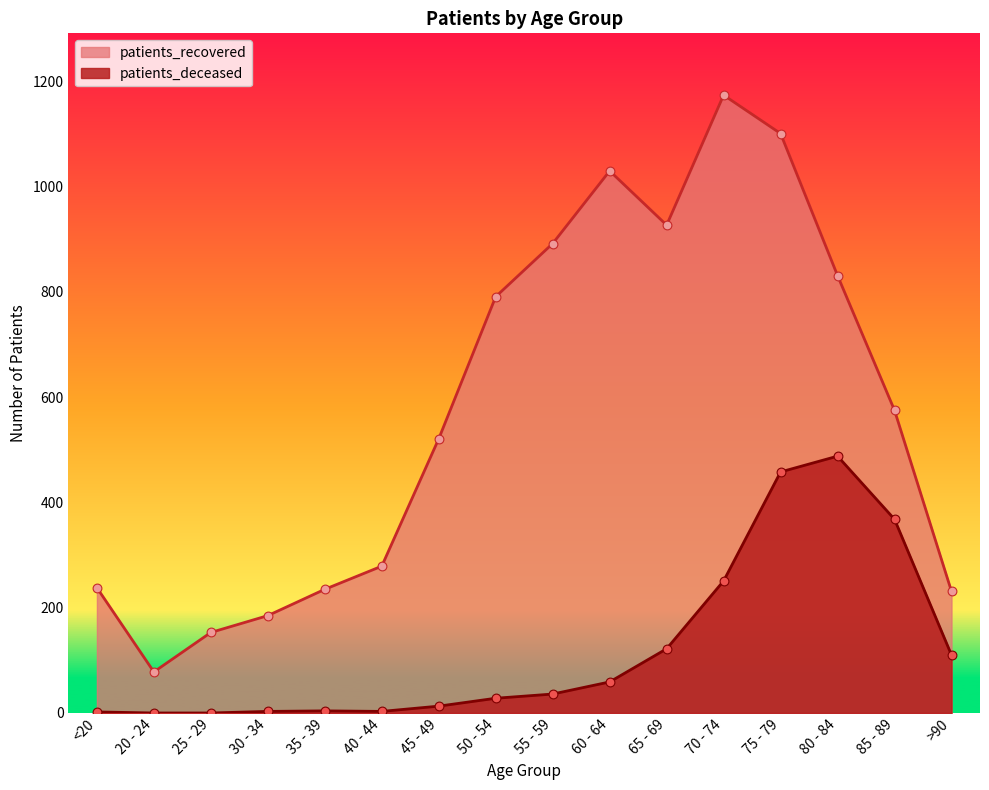

Is the value of patients_deceased at <20 greater than the value of patients_recovered at 75 - 79?

No